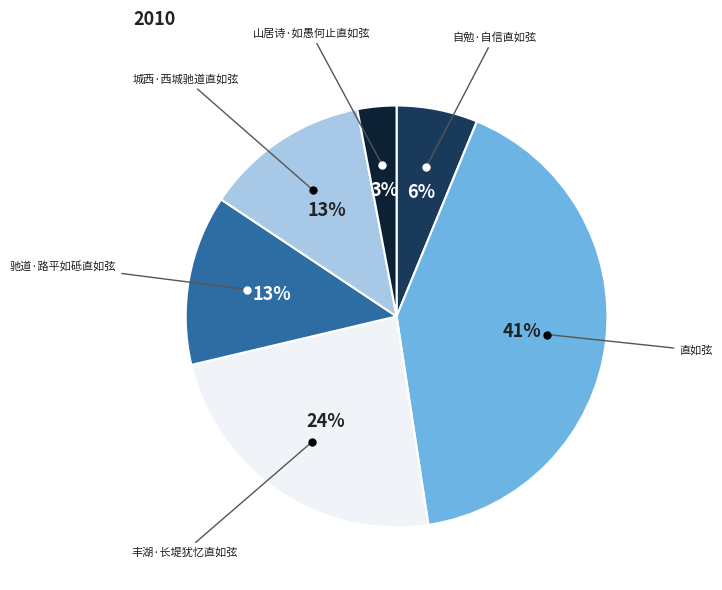

Is there any slice that represents more than half of the pie?

No